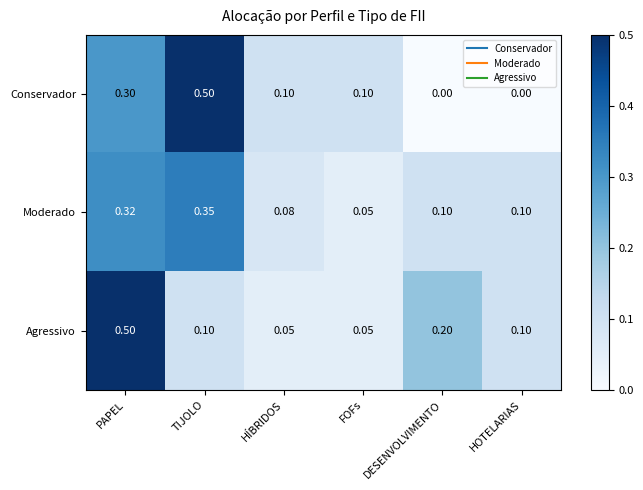

What is the greatest value displayed?

0.5